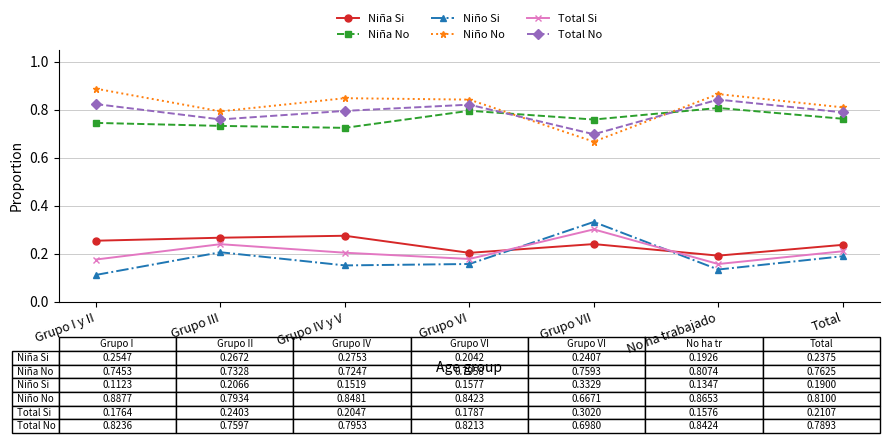

At which category does Niño Si reach its first local peak?

Grupo III